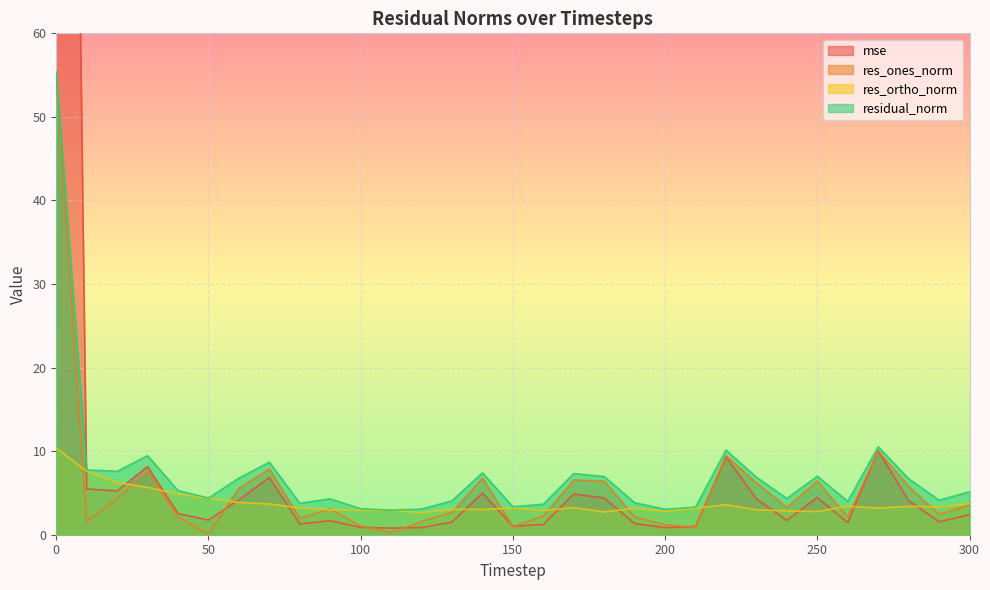

What is the value of the residual_norm point at the 31st from the left?

5.1